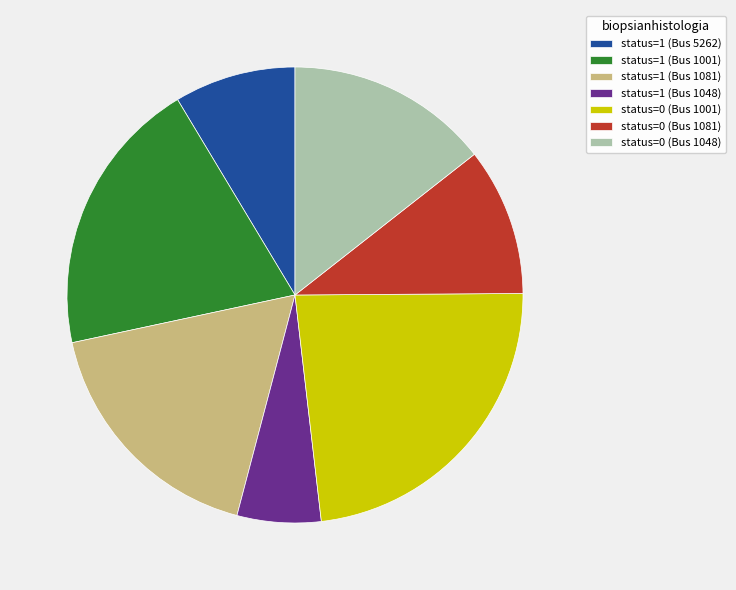

Do status=0 (Bus 1048) and status=0 (Bus 1081) together represent more than half of the pie?

No